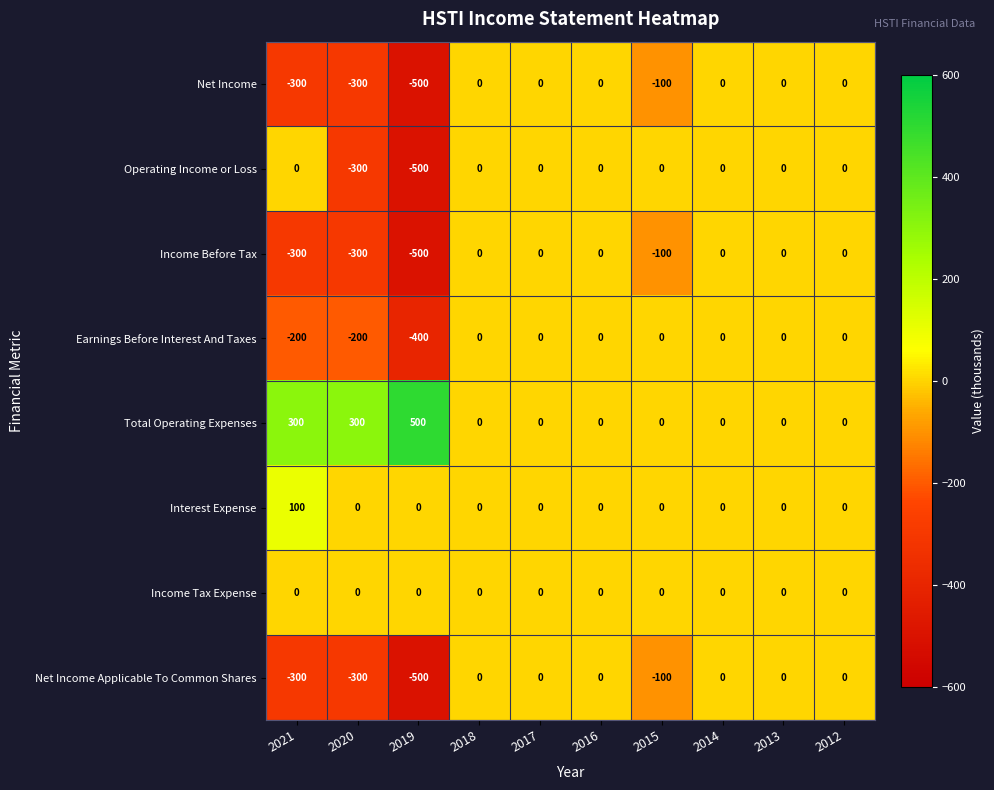

Count the Income Before Tax values in the range -300 to 0.

9